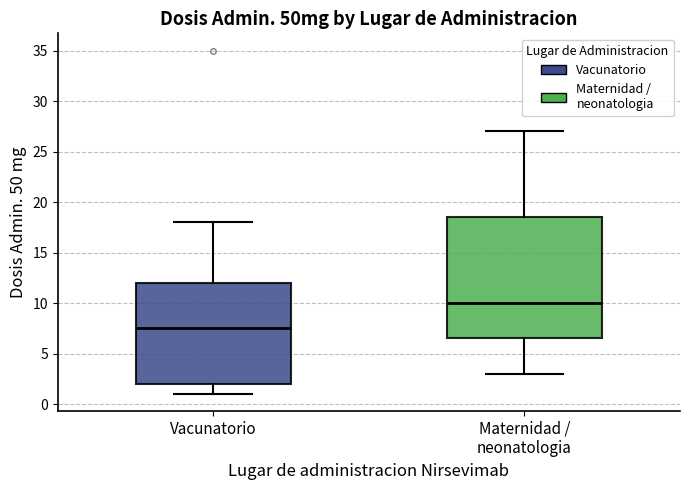

Reading left to right, transcribe this box plot: for each box, give where its median line is, the range the box spans, and where its two whiskers end, as read against the y-axis. The values are not printed on the chart, so give them approximately, as read against the axis.

Vacunatorio: median 7.5, box 2.0 to 12.0, whiskers 1.0 to 18.0
Maternidad / neonatologia: median 10.0, box 6.5 to 18.5, whiskers 3.0 to 27.0